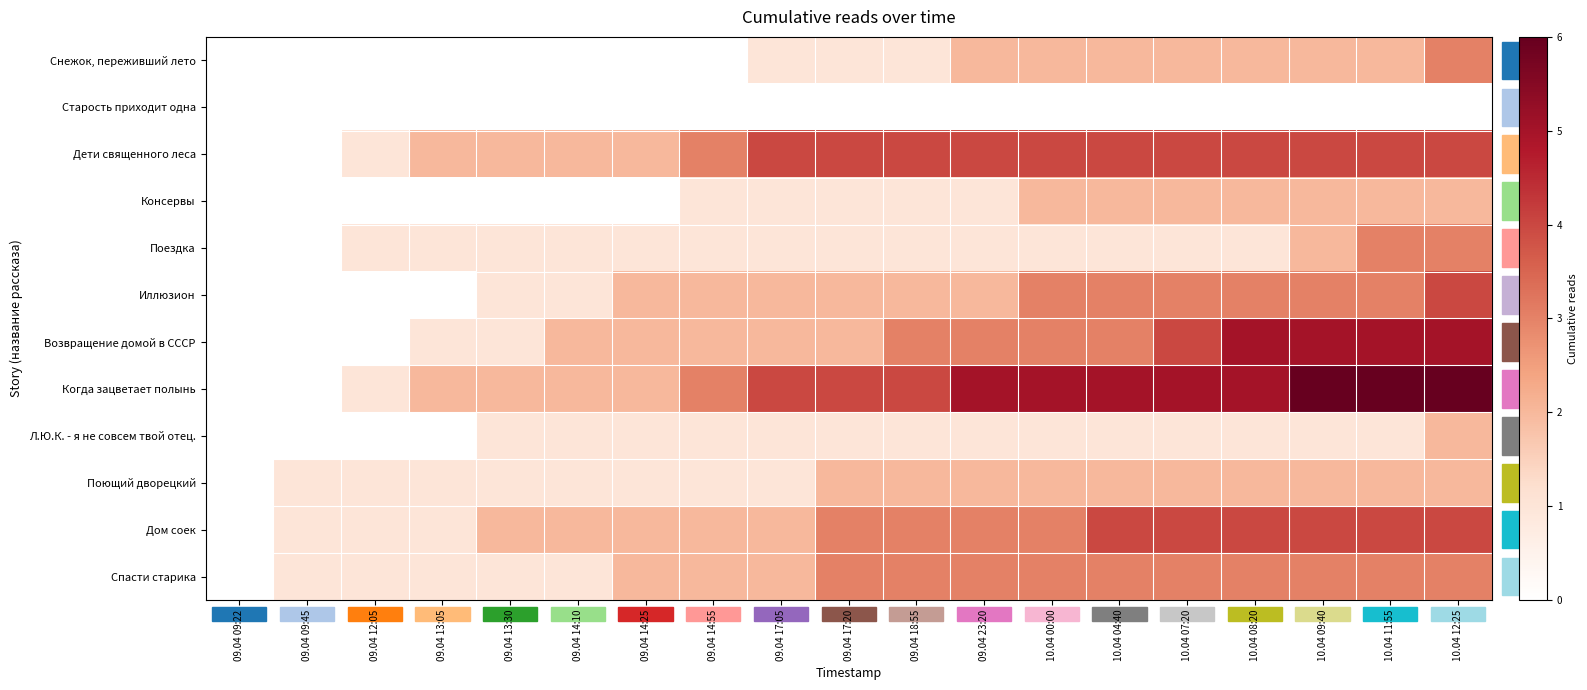

Reading left to right, what are all the values shown in this chart?

Снежок, переживший лето: 09.04 09:22=0	09.04 09:45=0	09.04 12:05=0	09.04 13:05=0	09.04 13:30=0	09.04 14:10=0	09.04 14:25=0	09.04 14:55=0	09.04 17:05=1	09.04 17:20=1	09.04 18:55=1	09.04 23:20=2	10.04 00:00=2	10.04 04:40=2	10.04 07:20=2	10.04 08:20=2	10.04 09:40=2	10.04 11:55=2	10.04 12:25=3
Старость приходит одна: 09.04 09:22=0	09.04 09:45=0	09.04 12:05=0	09.04 13:05=0	09.04 13:30=0	09.04 14:10=0	09.04 14:25=0	09.04 14:55=0	09.04 17:05=0	09.04 17:20=0	09.04 18:55=0	09.04 23:20=0	10.04 00:00=0	10.04 04:40=0	10.04 07:20=0	10.04 08:20=0	10.04 09:40=0	10.04 11:55=0	10.04 12:25=0
Дети священного леса: 09.04 09:22=0	09.04 09:45=0	09.04 12:05=1	09.04 13:05=2	09.04 13:30=2	09.04 14:10=2	09.04 14:25=2	09.04 14:55=3	09.04 17:05=4	09.04 17:20=4	09.04 18:55=4	09.04 23:20=4	10.04 00:00=4	10.04 04:40=4	10.04 07:20=4	10.04 08:20=4	10.04 09:40=4	10.04 11:55=4	10.04 12:25=4
Консервы: 09.04 09:22=0	09.04 09:45=0	09.04 12:05=0	09.04 13:05=0	09.04 13:30=0	09.04 14:10=0	09.04 14:25=0	09.04 14:55=1	09.04 17:05=1	09.04 17:20=1	09.04 18:55=1	09.04 23:20=1	10.04 00:00=2	10.04 04:40=2	10.04 07:20=2	10.04 08:20=2	10.04 09:40=2	10.04 11:55=2	10.04 12:25=2
Поездка: 09.04 09:22=0	09.04 09:45=0	09.04 12:05=1	09.04 13:05=1	09.04 13:30=1	09.04 14:10=1	09.04 14:25=1	09.04 14:55=1	09.04 17:05=1	09.04 17:20=1	09.04 18:55=1	09.04 23:20=1	10.04 00:00=1	10.04 04:40=1	10.04 07:20=1	10.04 08:20=1	10.04 09:40=2	10.04 11:55=3	10.04 12:25=3
Иллюзион: 09.04 09:22=0	09.04 09:45=0	09.04 12:05=0	09.04 13:05=0	09.04 13:30=1	09.04 14:10=1	09.04 14:25=2	09.04 14:55=2	09.04 17:05=2	09.04 17:20=2	09.04 18:55=2	09.04 23:20=2	10.04 00:00=3	10.04 04:40=3	10.04 07:20=3	10.04 08:20=3	10.04 09:40=3	10.04 11:55=3	10.04 12:25=4
Возвращение домой в СССР: 09.04 09:22=0	09.04 09:45=0	09.04 12:05=0	09.04 13:05=1	09.04 13:30=1	09.04 14:10=2	09.04 14:25=2	09.04 14:55=2	09.04 17:05=2	09.04 17:20=2	09.04 18:55=3	09.04 23:20=3	10.04 00:00=3	10.04 04:40=3	10.04 07:20=4	10.04 08:20=5	10.04 09:40=5	10.04 11:55=5	10.04 12:25=5
Когда зацветает полынь: 09.04 09:22=0	09.04 09:45=0	09.04 12:05=1	09.04 13:05=2	09.04 13:30=2	09.04 14:10=2	09.04 14:25=2	09.04 14:55=3	09.04 17:05=4	09.04 17:20=4	09.04 18:55=4	09.04 23:20=5	10.04 00:00=5	10.04 04:40=5	10.04 07:20=5	10.04 08:20=5	10.04 09:40=6	10.04 11:55=6	10.04 12:25=6
Л.Ю.К. - я не совсем твой отец.: 09.04 09:22=0	09.04 09:45=0	09.04 12:05=0	09.04 13:05=0	09.04 13:30=1	09.04 14:10=1	09.04 14:25=1	09.04 14:55=1	09.04 17:05=1	09.04 17:20=1	09.04 18:55=1	09.04 23:20=1	10.04 00:00=1	10.04 04:40=1	10.04 07:20=1	10.04 08:20=1	10.04 09:40=1	10.04 11:55=1	10.04 12:25=2
Поющий дворецкий: 09.04 09:22=0	09.04 09:45=1	09.04 12:05=1	09.04 13:05=1	09.04 13:30=1	09.04 14:10=1	09.04 14:25=1	09.04 14:55=1	09.04 17:05=1	09.04 17:20=2	09.04 18:55=2	09.04 23:20=2	10.04 00:00=2	10.04 04:40=2	10.04 07:20=2	10.04 08:20=2	10.04 09:40=2	10.04 11:55=2	10.04 12:25=2
Дом соек: 09.04 09:22=0	09.04 09:45=1	09.04 12:05=1	09.04 13:05=1	09.04 13:30=2	09.04 14:10=2	09.04 14:25=2	09.04 14:55=2	09.04 17:05=2	09.04 17:20=3	09.04 18:55=3	09.04 23:20=3	10.04 00:00=3	10.04 04:40=4	10.04 07:20=4	10.04 08:20=4	10.04 09:40=4	10.04 11:55=4	10.04 12:25=4
Спасти старика: 09.04 09:22=0	09.04 09:45=1	09.04 12:05=1	09.04 13:05=1	09.04 13:30=1	09.04 14:10=1	09.04 14:25=2	09.04 14:55=2	09.04 17:05=2	09.04 17:20=3	09.04 18:55=3	09.04 23:20=3	10.04 00:00=3	10.04 04:40=3	10.04 07:20=3	10.04 08:20=3	10.04 09:40=3	10.04 11:55=3	10.04 12:25=3